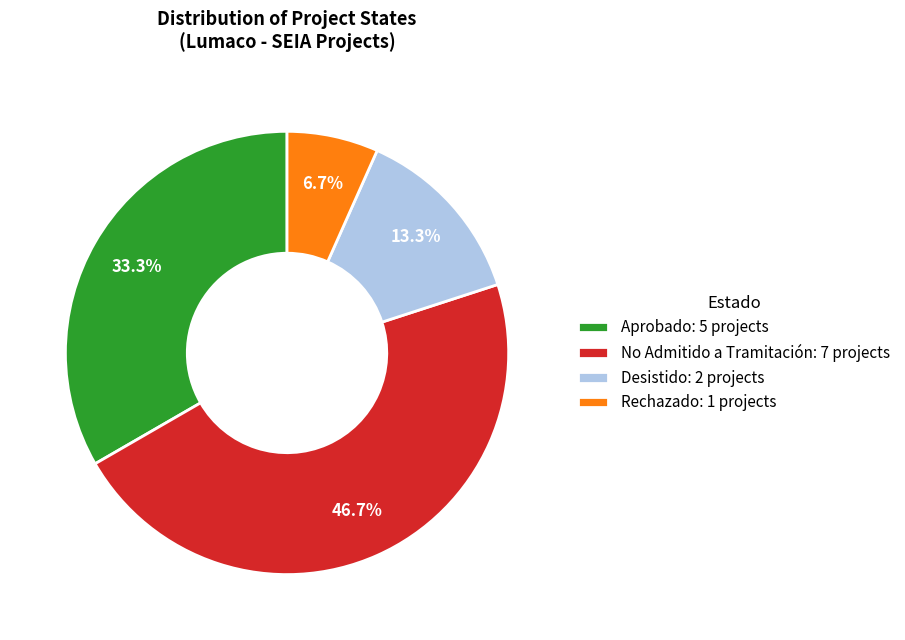

Is Rechazado the majority of the pie?

No